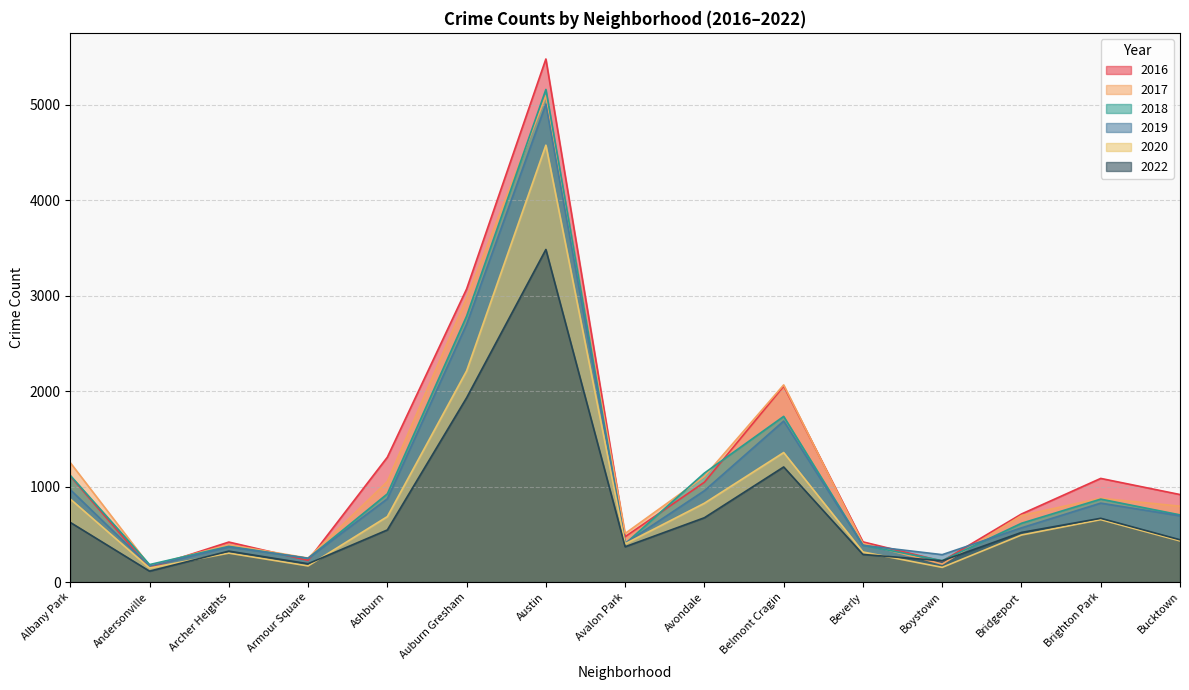

What is the average value of the 2019 series?

1076